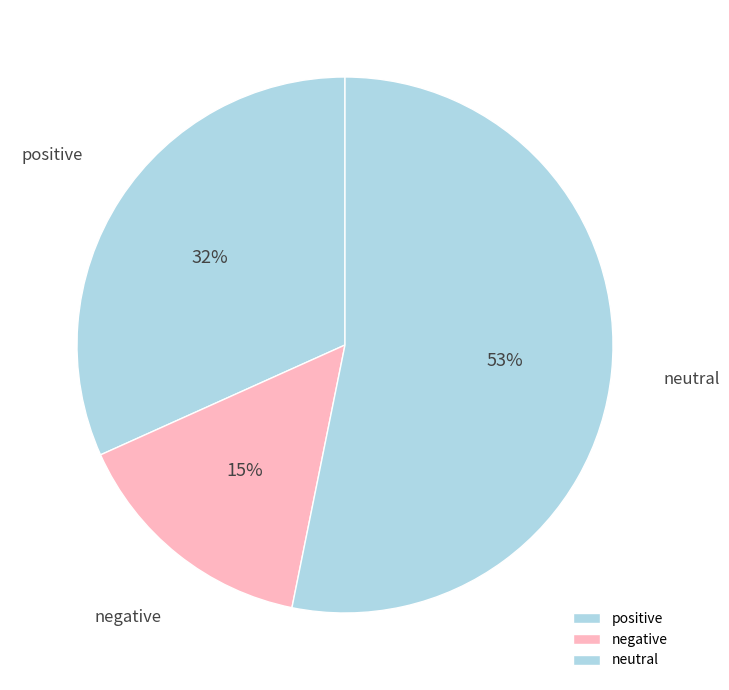

To the nearest percent, what is the combined percentage of positive and neutral?

85%